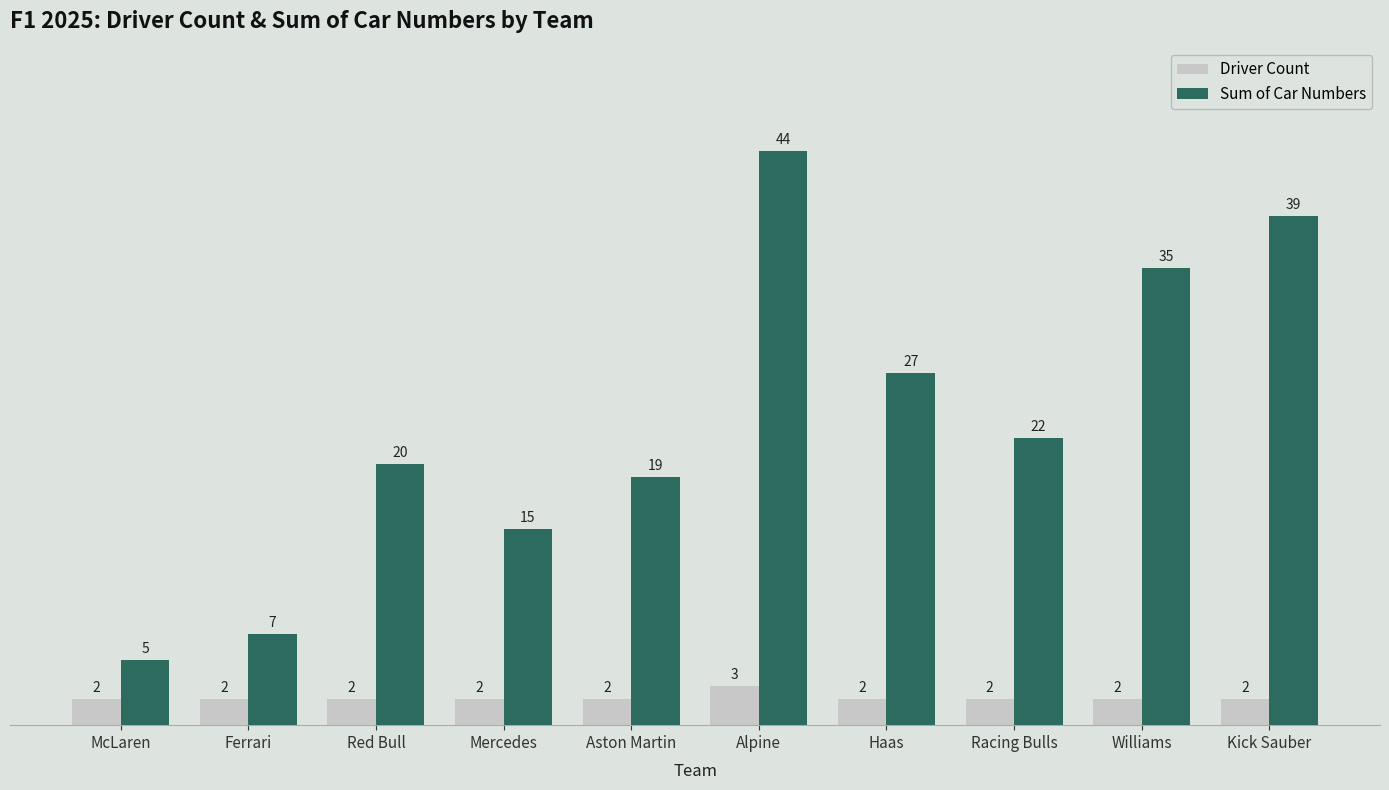

What is the label of the 5th bar from the right?

Alpine